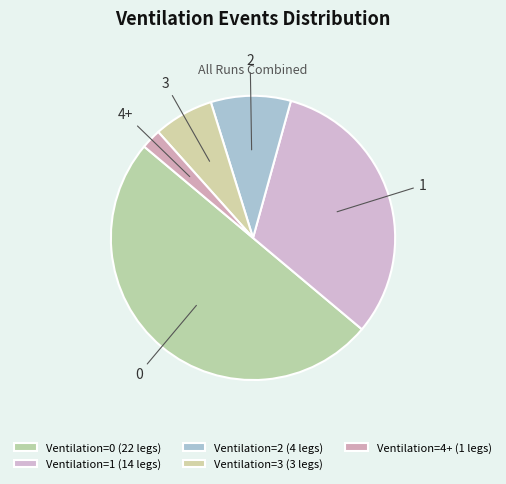

How many segments does this pie chart have?

5